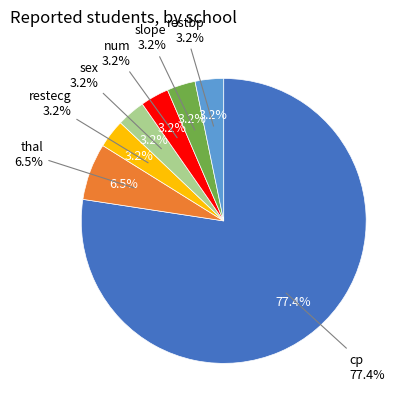

The cp slice represents 91% of the pie. True or false?

False